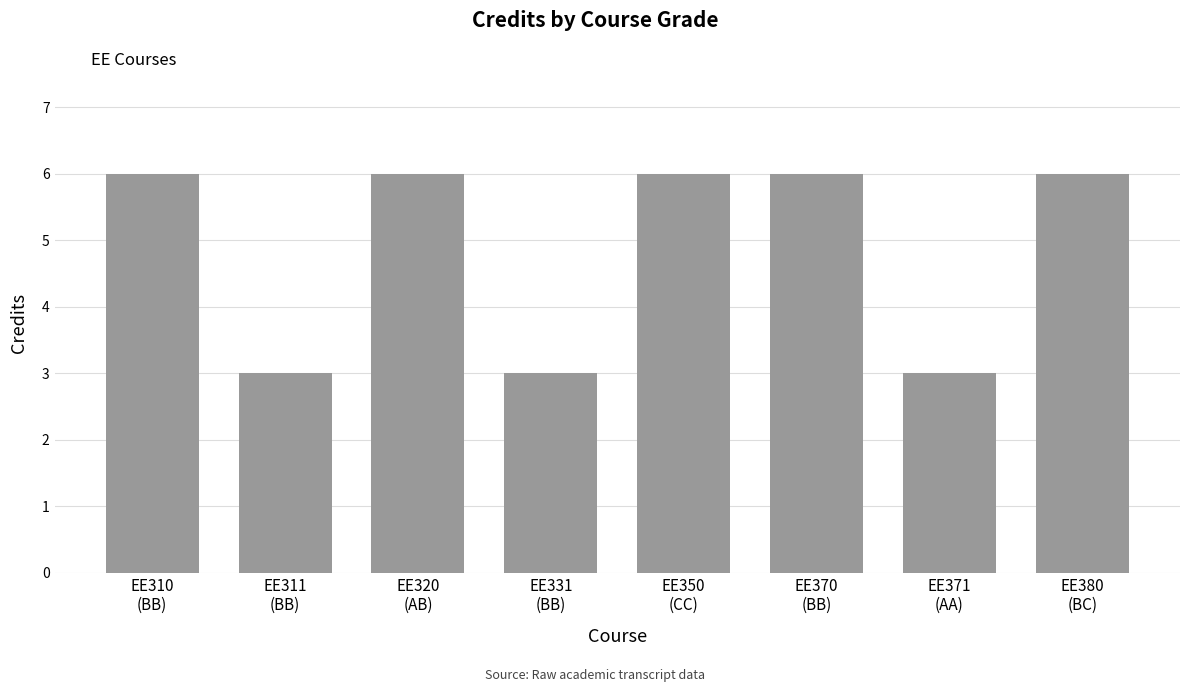

Does the chart contain stacked bars?

No